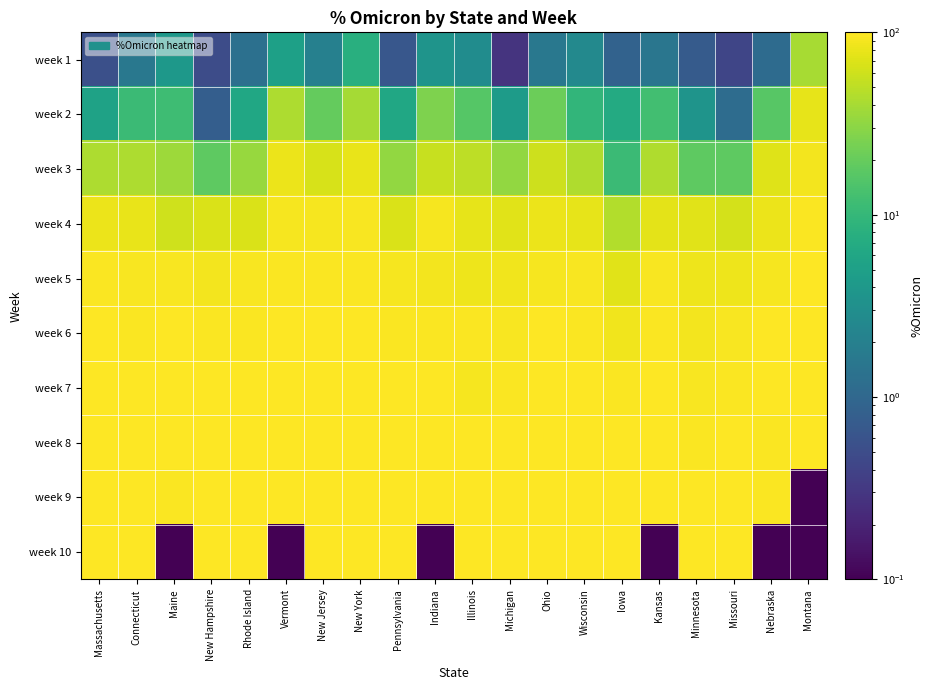

Count the number of data series in this chart.

10